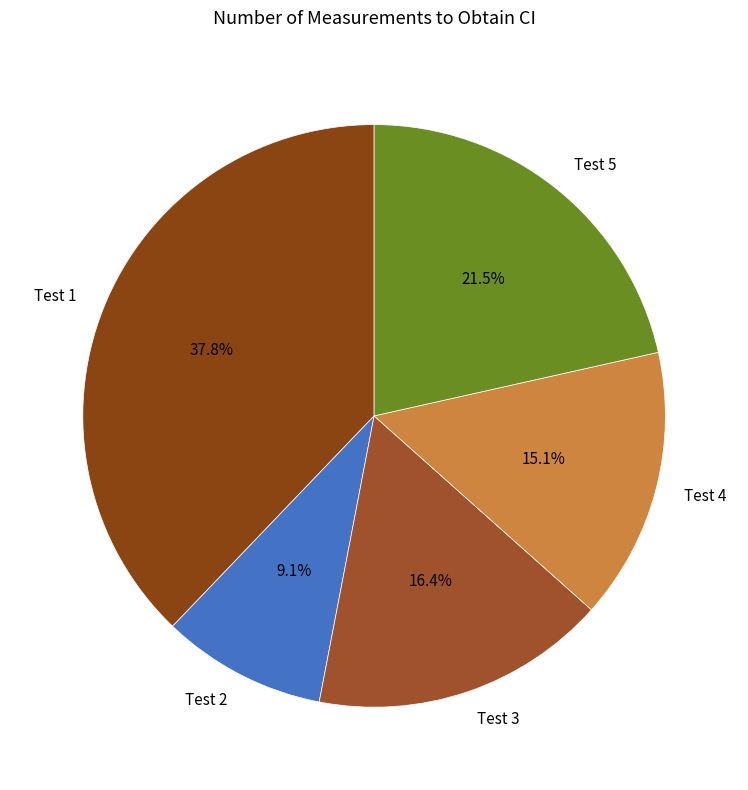

How many slices are in this pie chart?

5